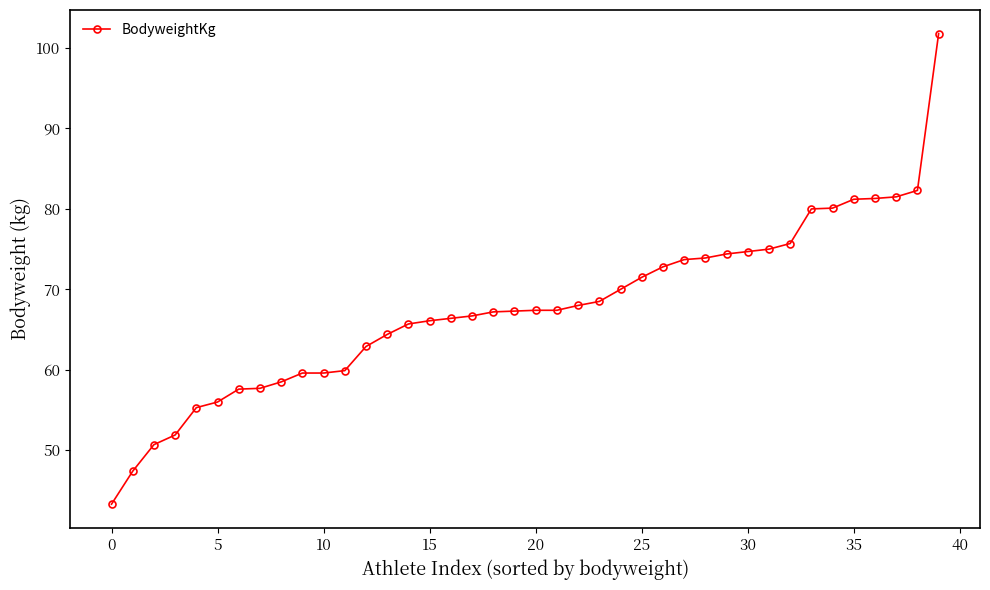

How many data points does each series have?

40